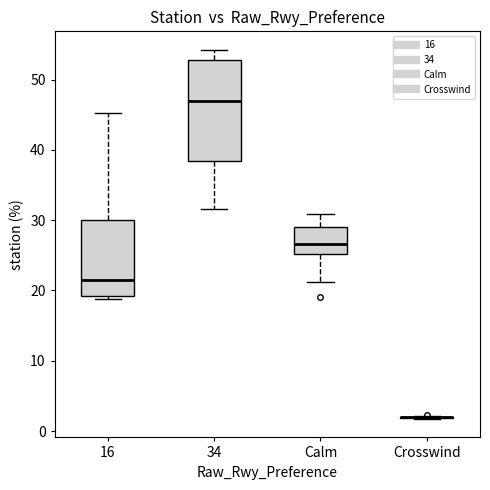

Reading left to right, transcribe this box plot: for each box, give where its median line is, the range the box spans, and where its two whiskers end, as read against the y-axis. The values are not printed on the chart, so give them approximately, as read against the axis.

16: median 22, box 19 to 30, whiskers 19 (just below the box's lower edge) to 45
34: median 47, box 38 to 53, whiskers 32 to 54
Calm: median 27, box 25 to 29, whiskers 21 to 31
Crosswind: box collapsed to a line at 2, whiskers 2 to 2